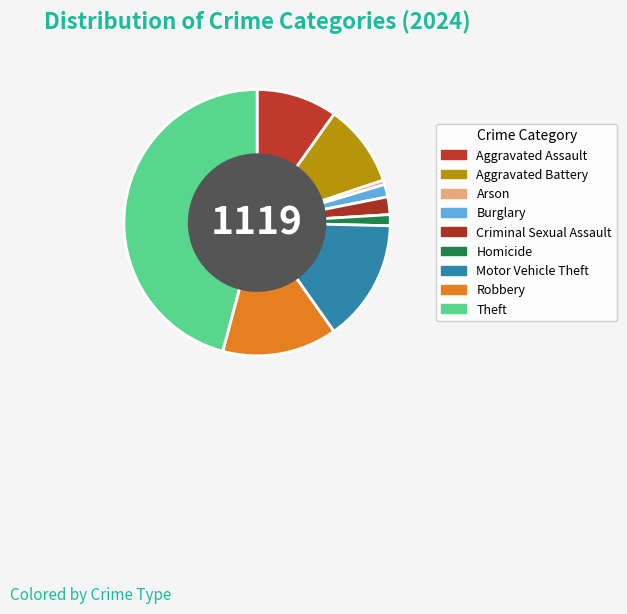

To the nearest percent, what is the difference between the largest and smallest slice percentages?

45%